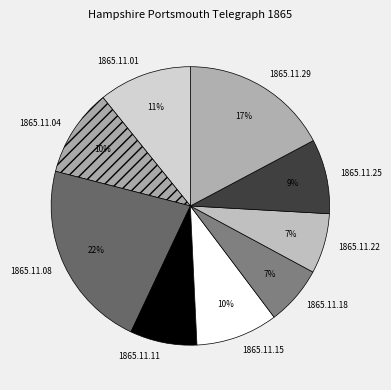

Which category has the biggest portion of the pie?

1865.11.08